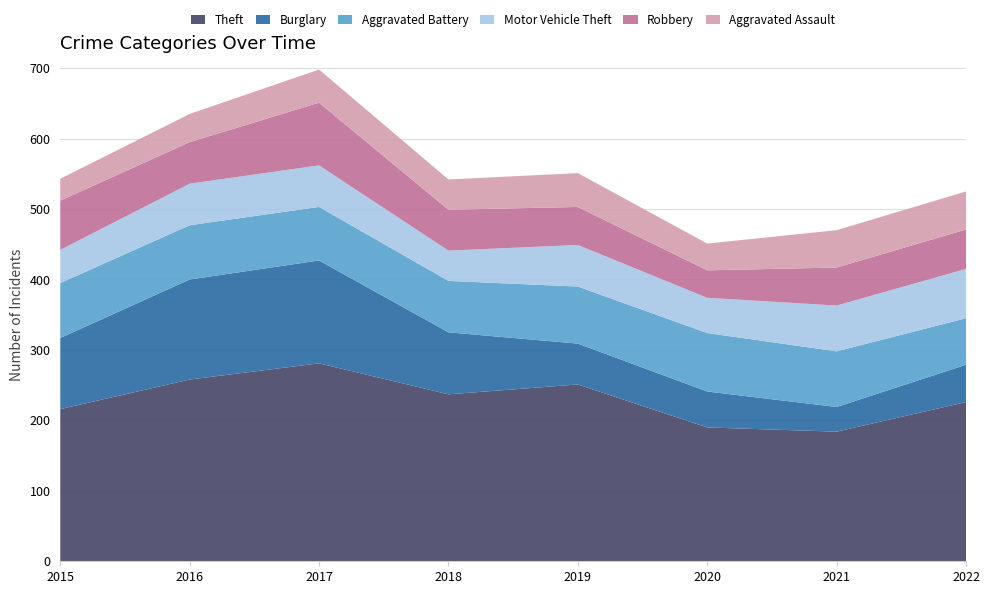

Reading left to right, extract all data points from this chart.

Theft: 2015=216	2016=258	2017=281	2018=237	2019=251	2020=190	2021=184	2022=226
Burglary: 2015=101	2016=142	2017=146	2018=88	2019=58	2020=51	2021=35	2022=53
Aggravated Battery: 2015=78	2016=77	2017=76	2018=73	2019=81	2020=83	2021=79	2022=66
Motor Vehicle Theft: 2015=47	2016=59	2017=59	2018=43	2019=59	2020=50	2021=65	2022=70
Robbery: 2015=70	2016=59	2017=89	2018=58	2019=54	2020=39	2021=54	2022=56
Aggravated Assault: 2015=31	2016=40	2017=47	2018=43	2019=48	2020=38	2021=53	2022=54